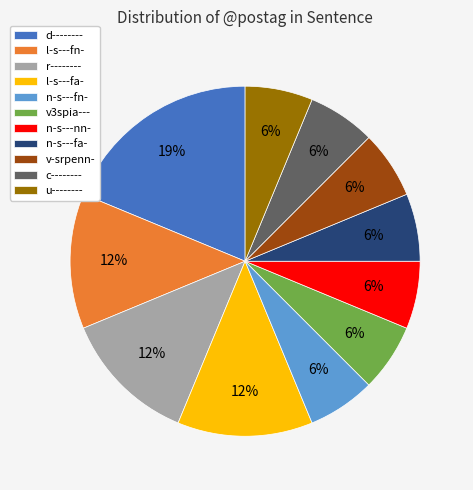

How many slices are in this pie chart?

11